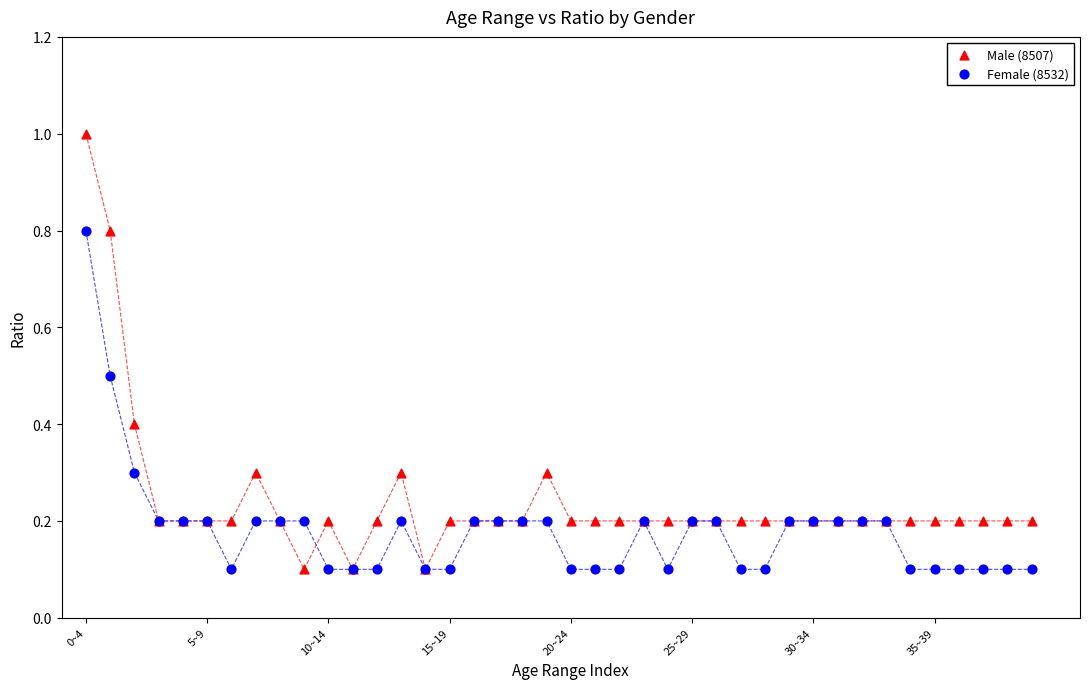

Which series has the largest Y range (max minus min)?

Male (8507)